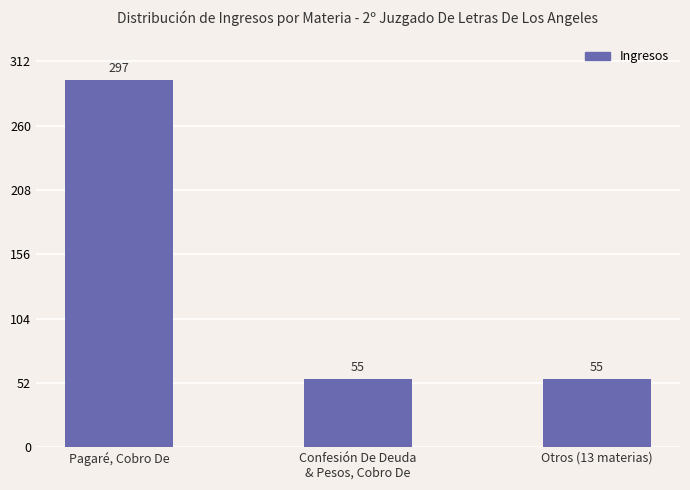

What is the smallest value displayed?

55